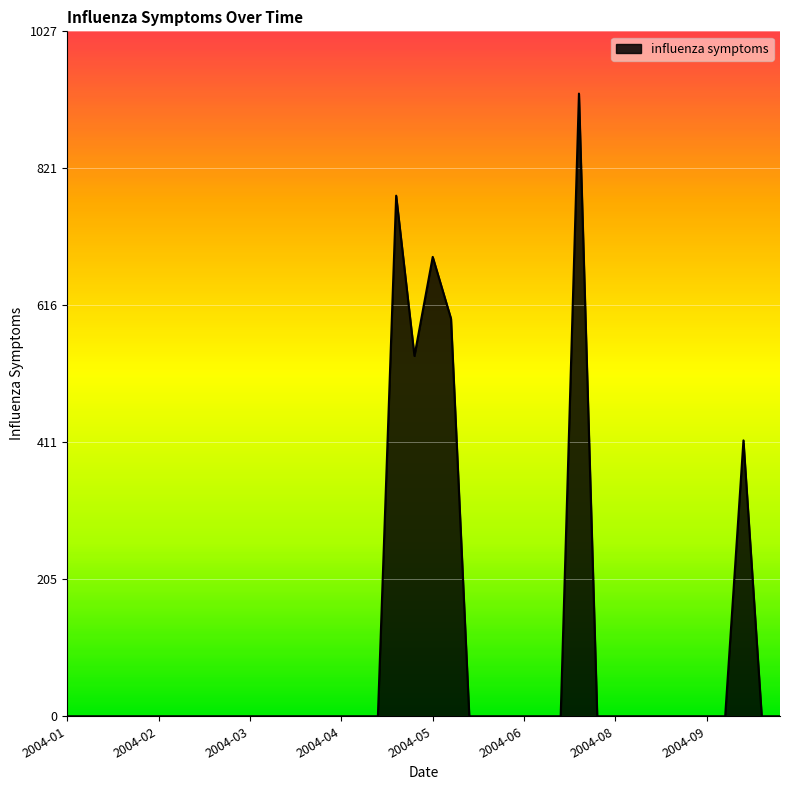

What is the average value?

98.8